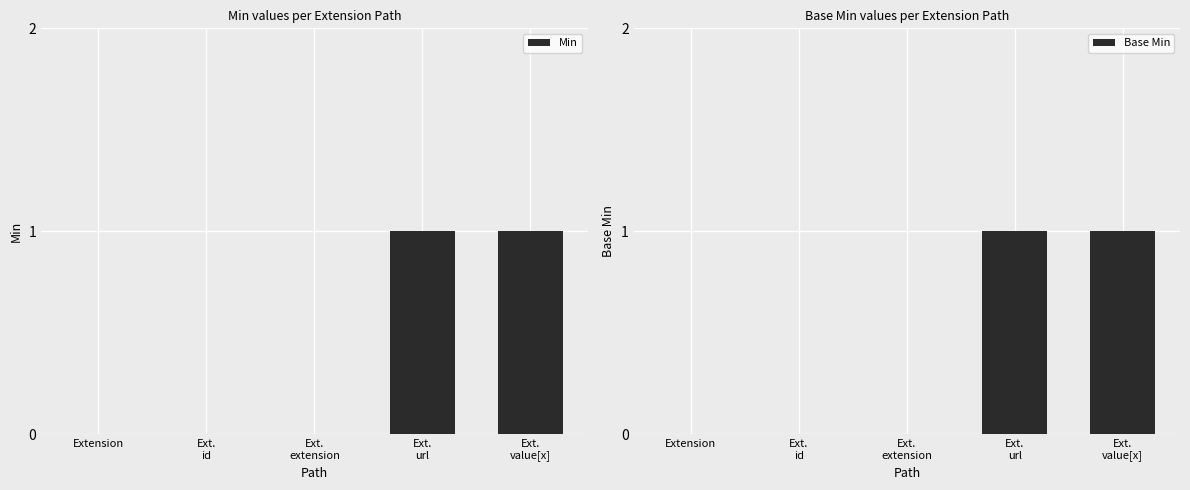

How many groups of bars are there?

5